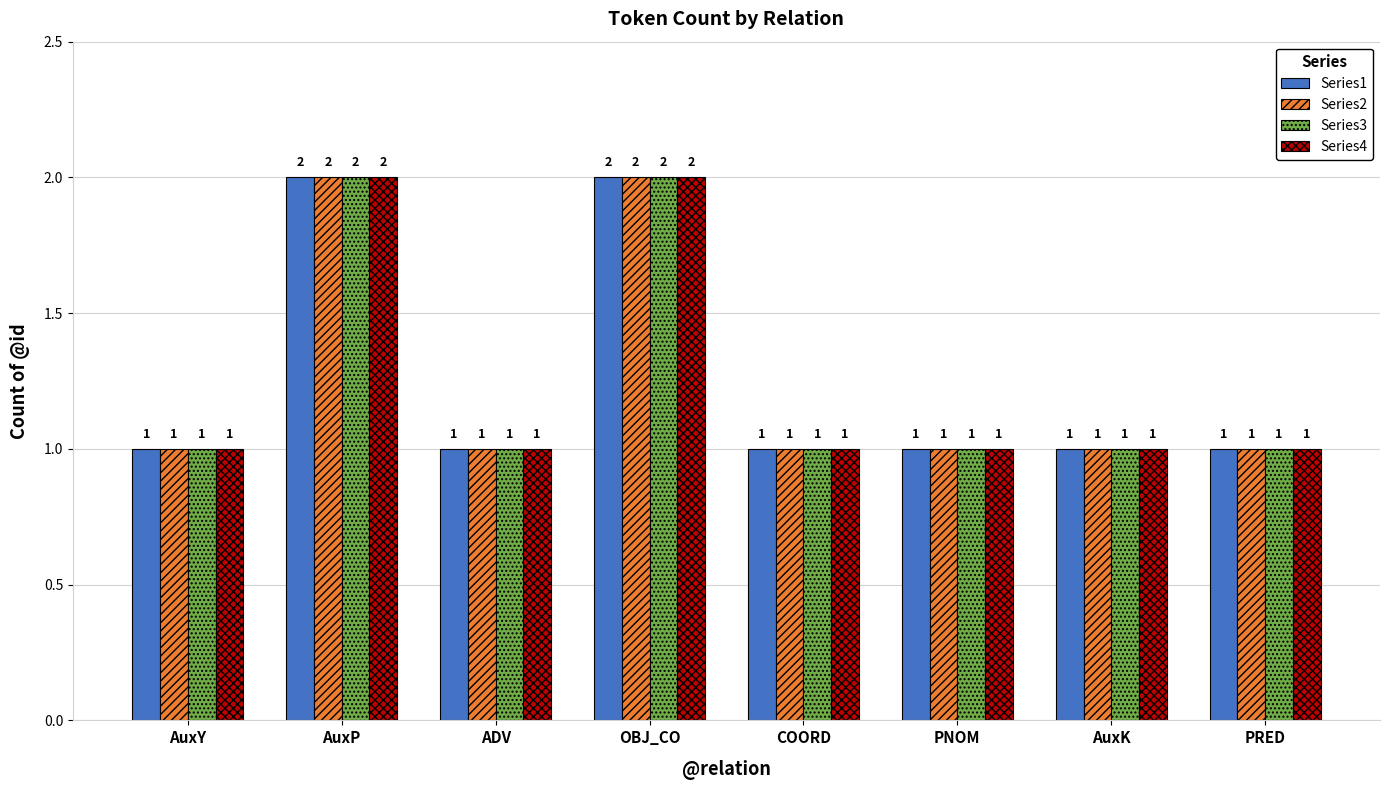

What is the total value across all series at AuxK?

4